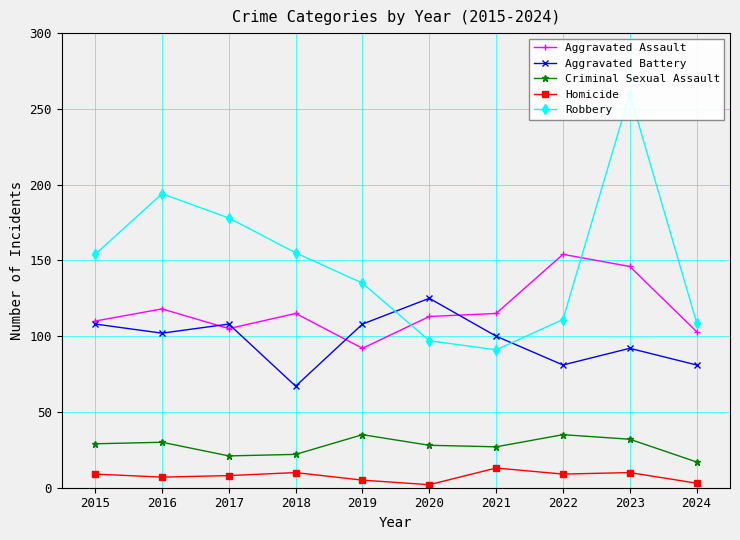

Does the chart display data point markers on the line(s)?

Yes